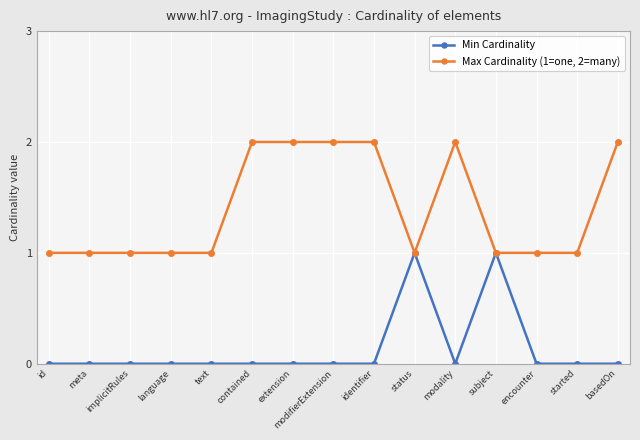

List the series in order of their overall mean, lowest first.

Min Cardinality, Max Cardinality (1=one, 2=many)